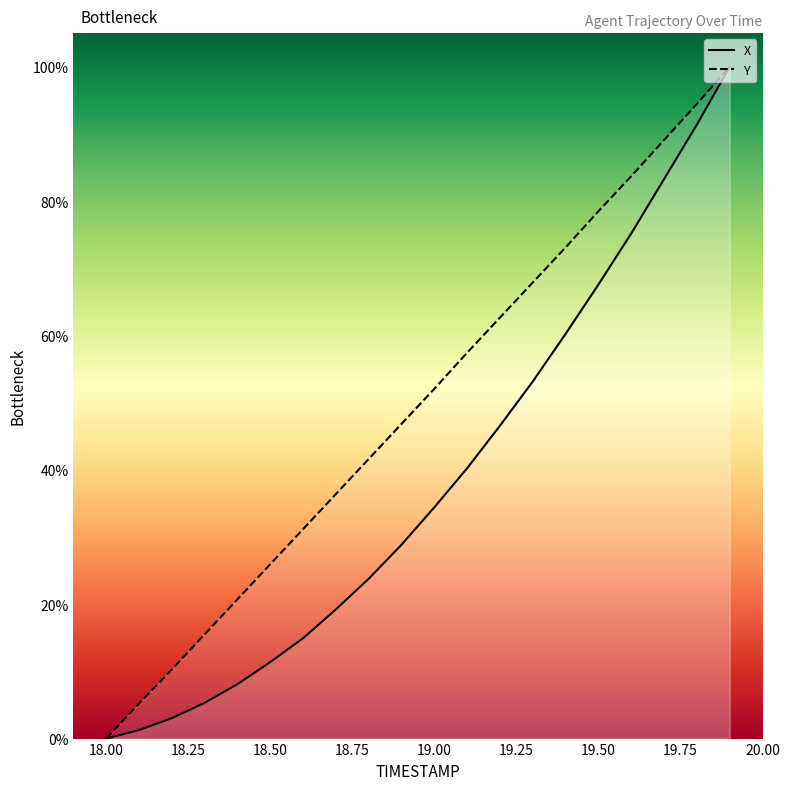

Is this an area chart (filled region under the line)?

No